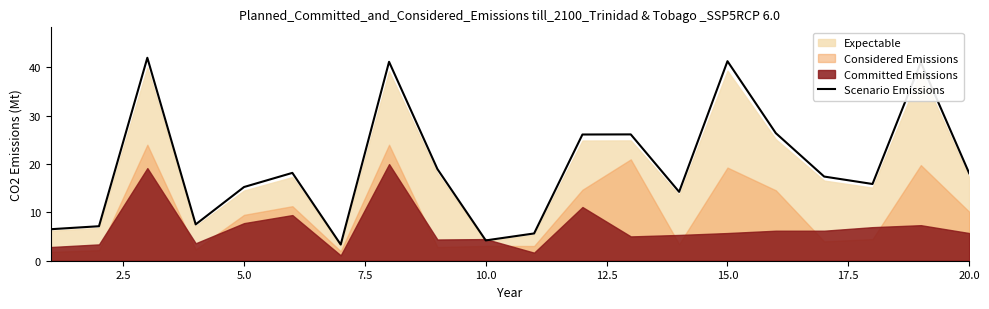

How many data points are above 18?

10